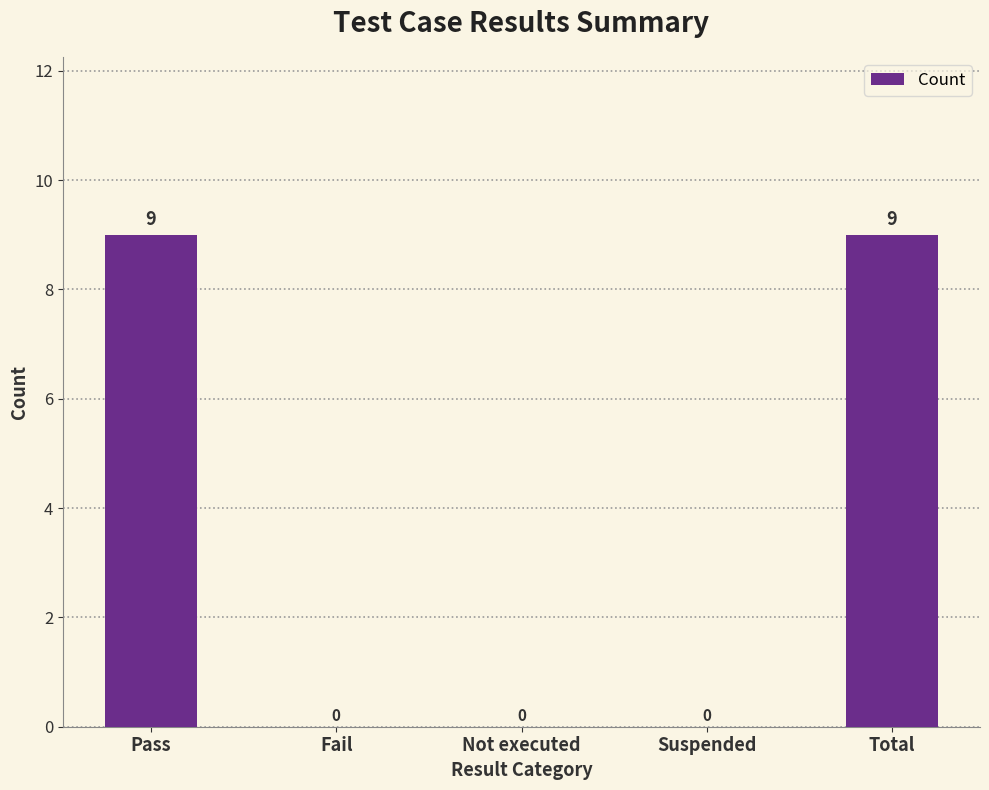

Between Pass and Fail, which is larger?

Pass